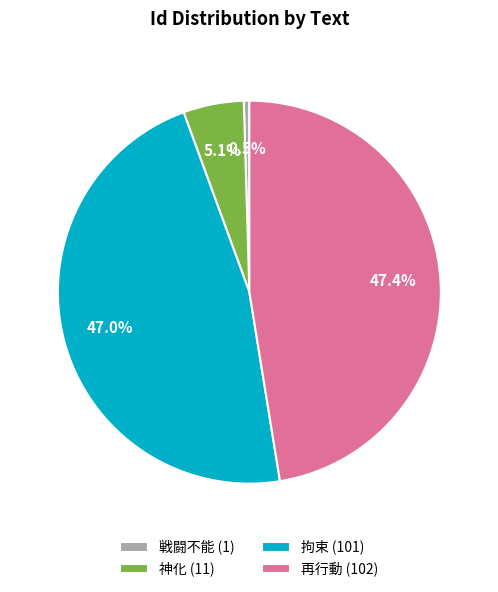

How many slices are in this pie chart?

4